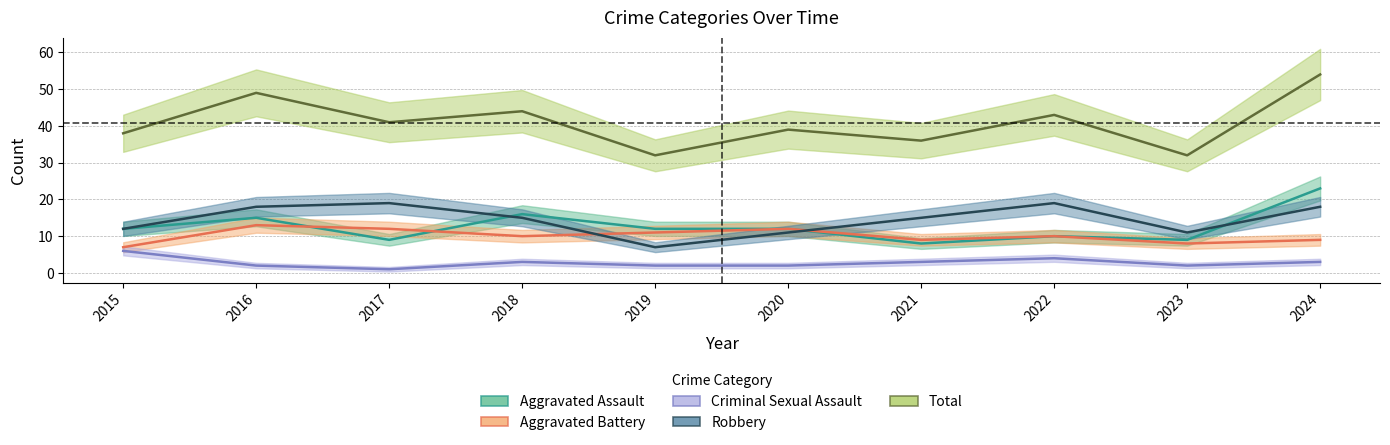

Reading left to right, what are all the values shown in this chart?

Aggravated Assault: 12	15	9	16	12	12	8	10	9	23
Aggravated Battery: 7	13	12	10	11	12	9	10	8	9
Criminal Sexual Assault: 6	2	1	3	2	2	3	4	2	3
Robbery: 12	18	19	15	7	11	15	19	11	18
Total: 38	49	41	44	32	39	36	43	32	54